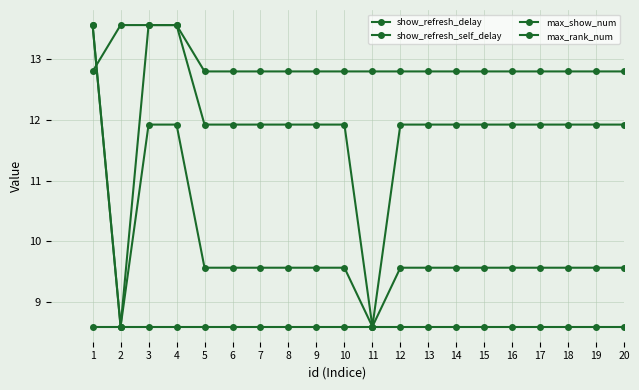

True or false: show_refresh_delay and show_refresh_self_delay intersect in this chart.

False